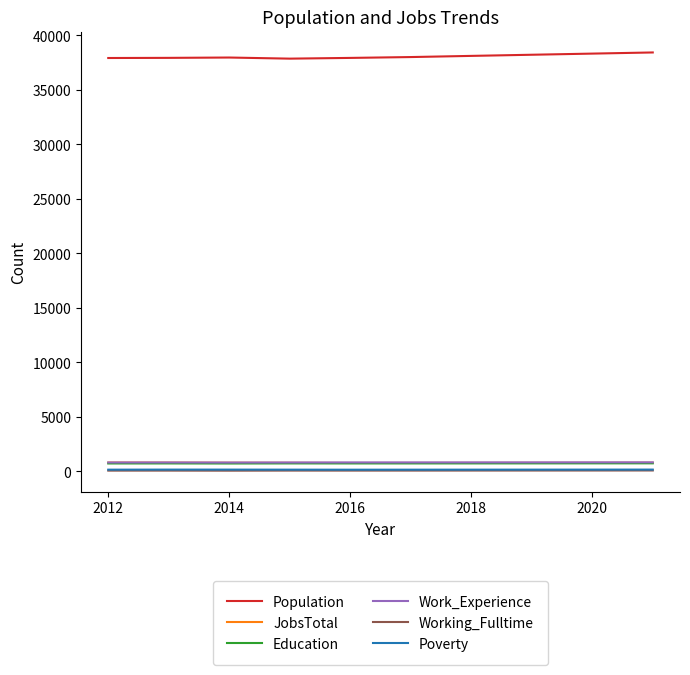

What is the greatest value displayed?

38429